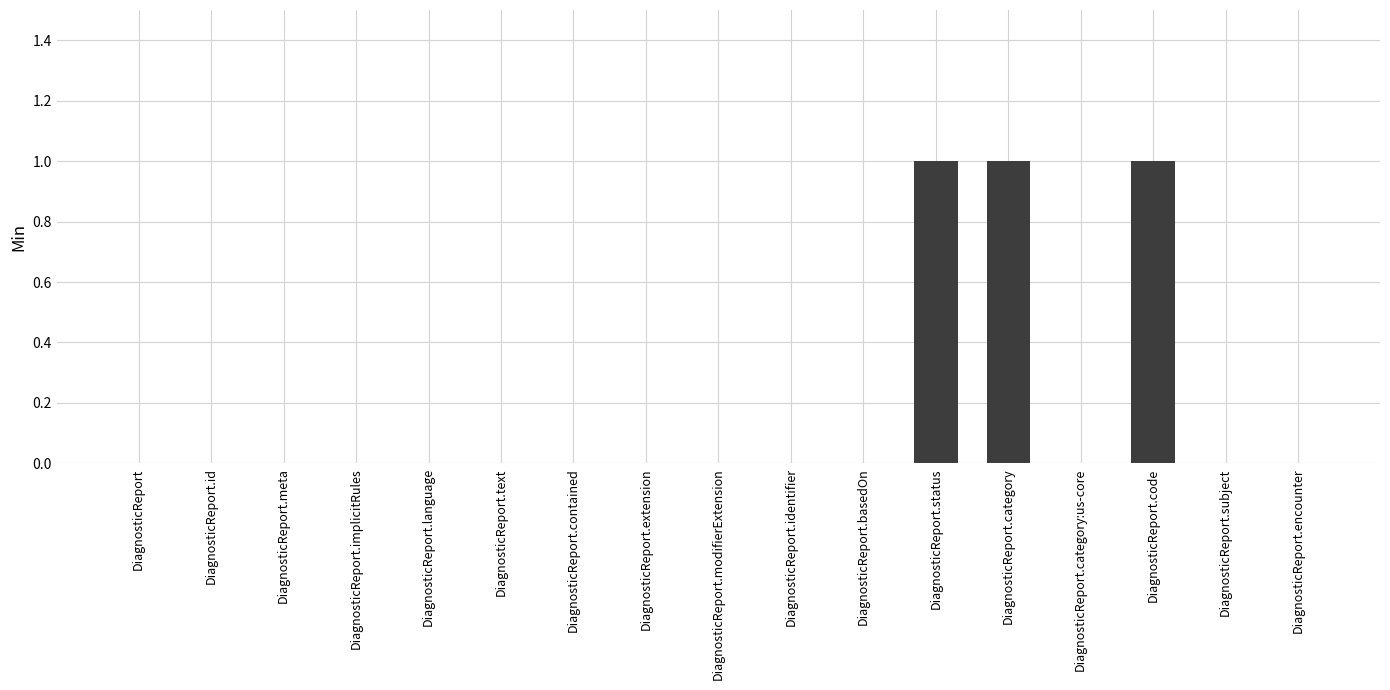

The chart shows a value of 0 at DiagnosticReport.modifierExtension. True or false?

True